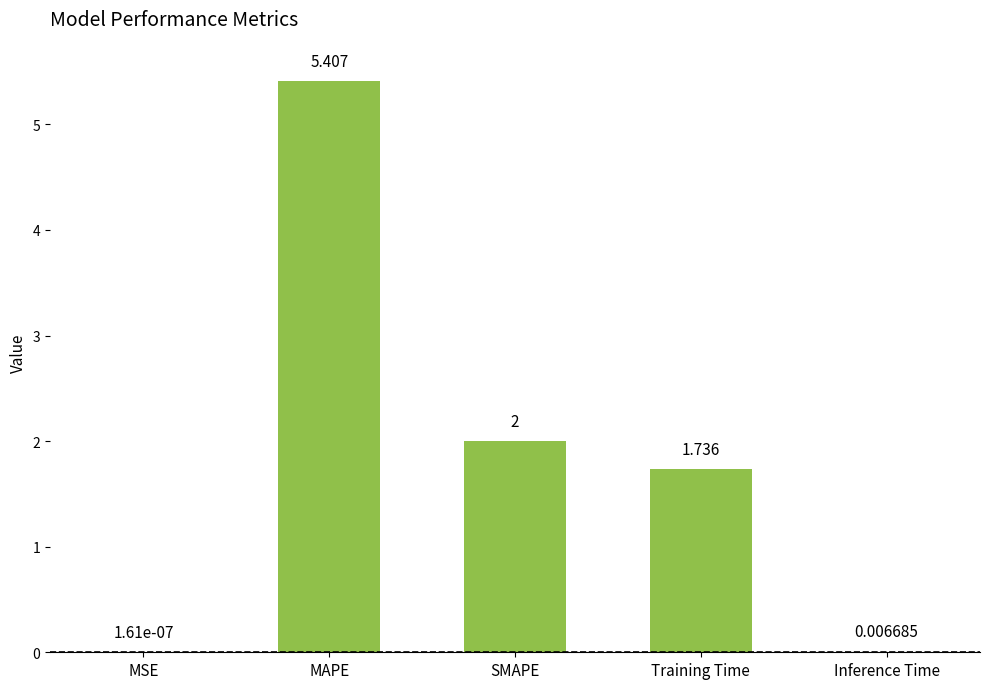

Which label corresponds to the largest value in the chart?

MAPE